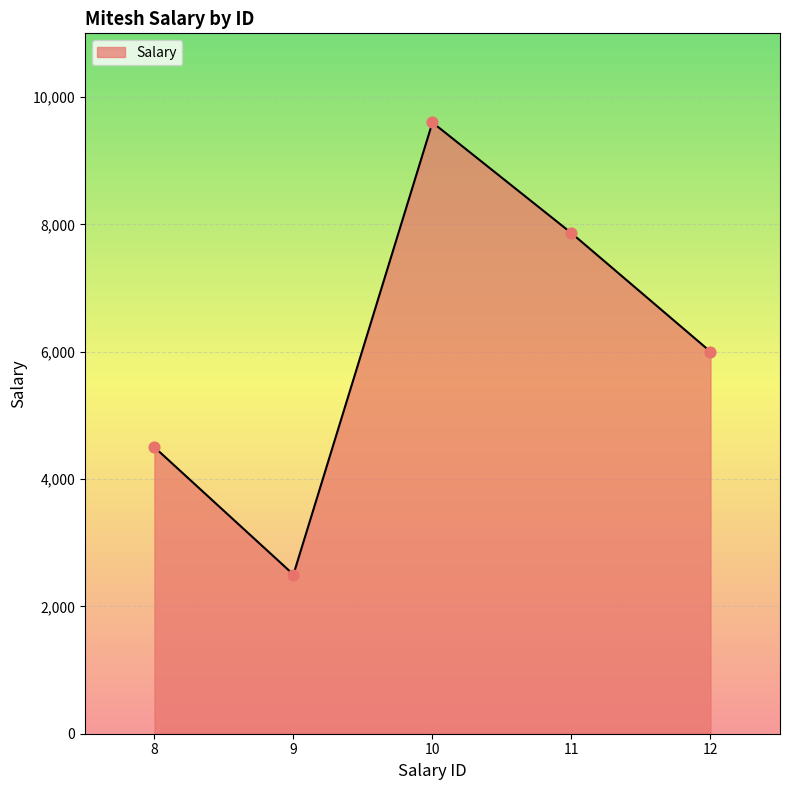

What is the ratio of the value at 10 to the value at 9?

3.8